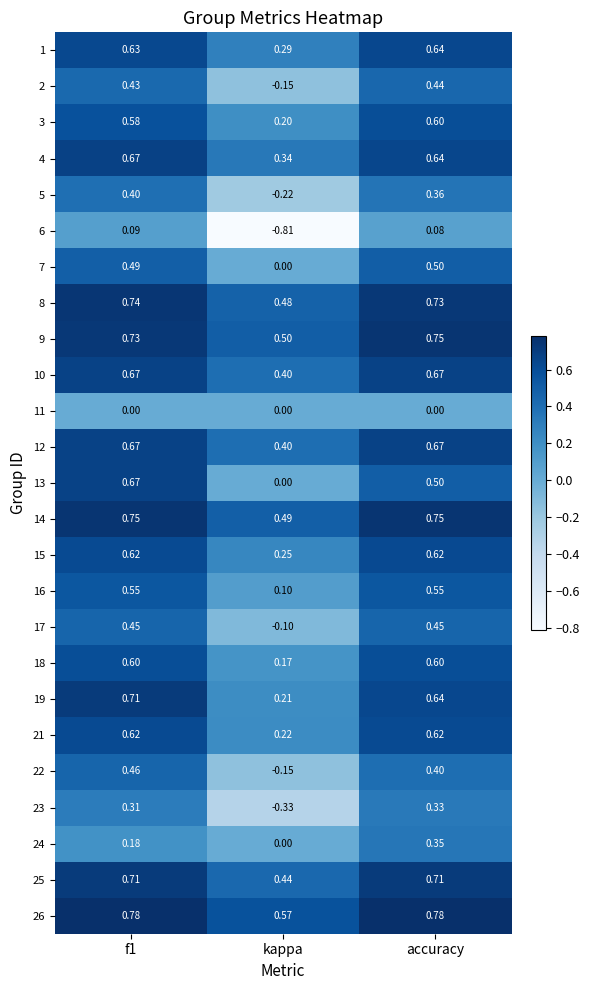

How many series are shown in this chart?

25